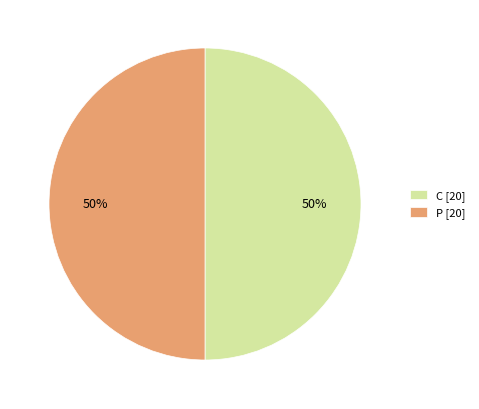

True or false: P [20] accounts for 36% of the total.

False